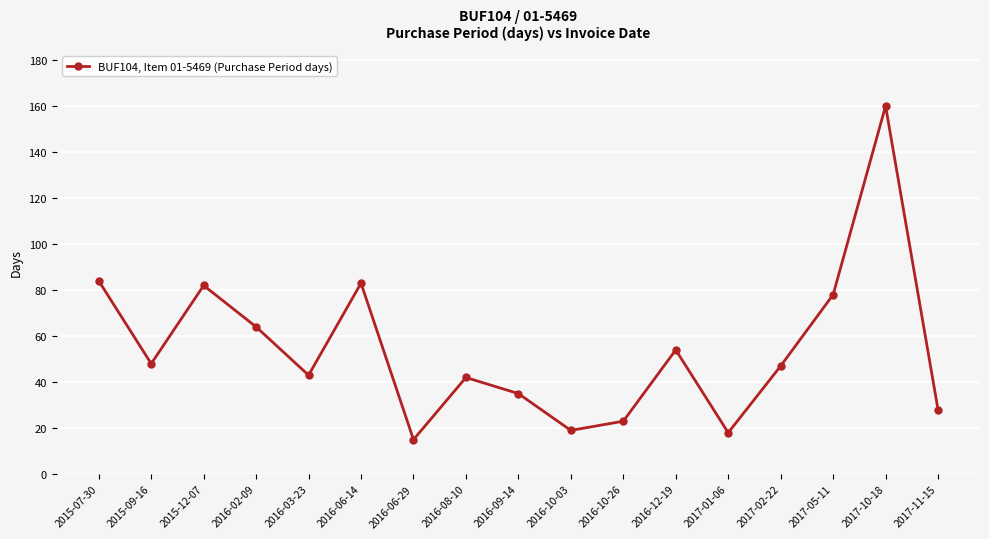

Does the chart have visible grid lines?

Yes